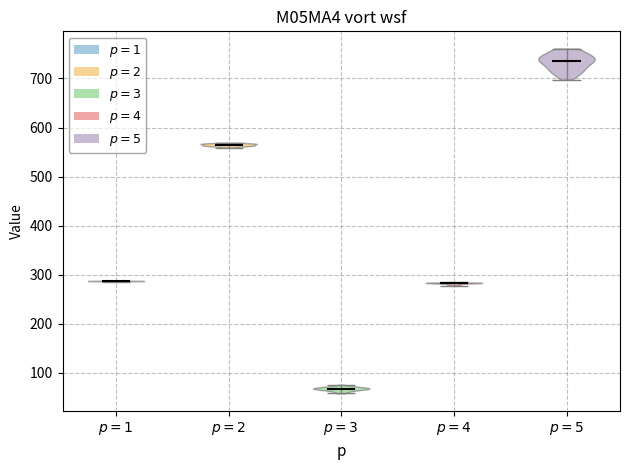

Reading left to right, read every violin against the y-axis: where its median line is, and the lowest and highest points it reaches. The values are not printed on the chart, so give them approximately, as read against the axis.

$p=1$: median line 290, lowest point 290, highest point 290
$p=2$: median line 560, lowest point 560, highest point 570
$p=3$: median line 70, lowest point 60, highest point 80
$p=4$: median line 280, lowest point 280, highest point 280
$p=5$: median line 740, lowest point 700, highest point 760